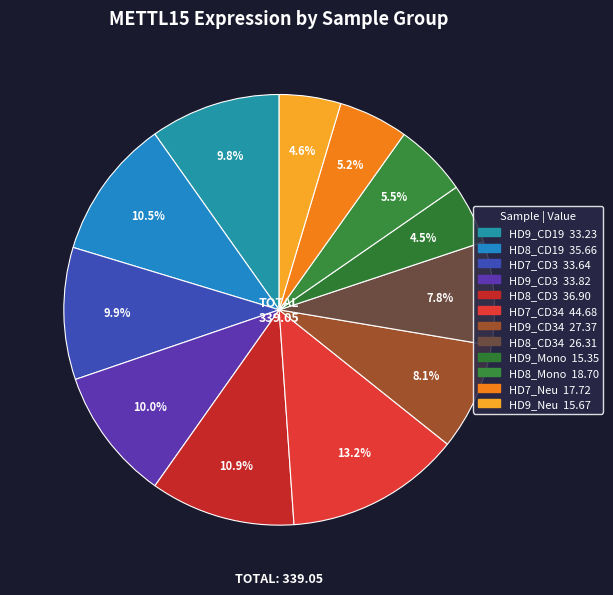

How many segments does this pie chart have?

12